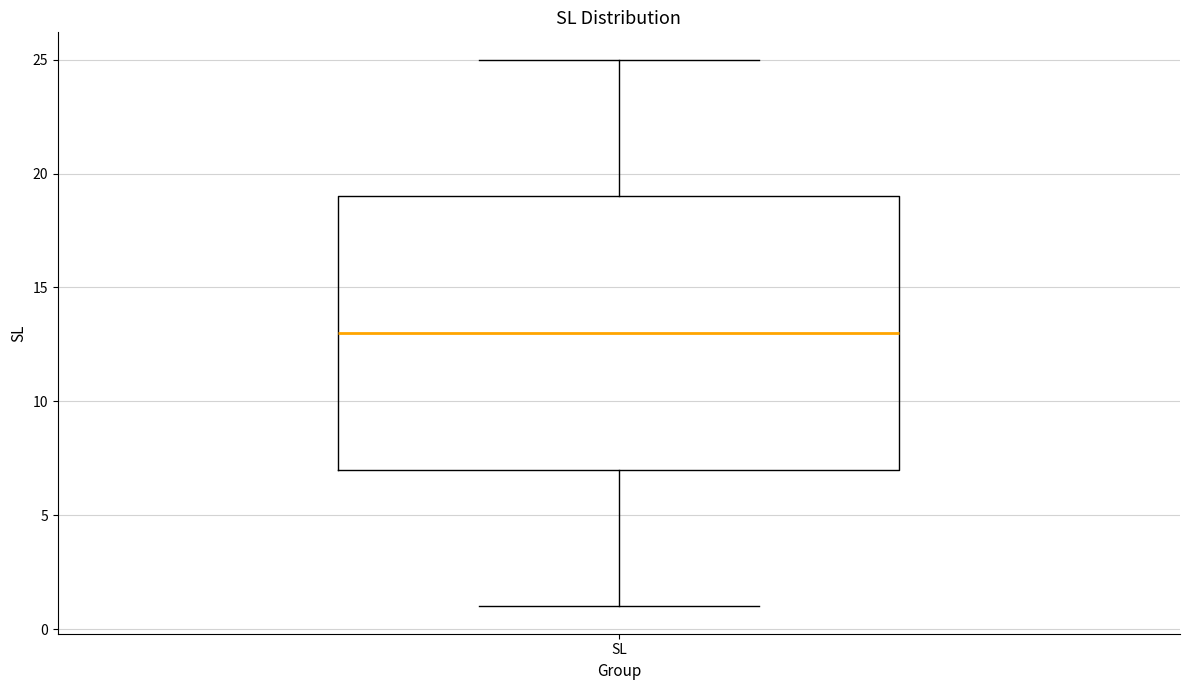

Read this box plot against the y-axis: the position of the median line, the range covered by the box, and the ends of both whiskers. The values are not printed on the chart, so give them approximately, as read against the axis.

median 13, box 7 to 19, whiskers 1 to 25